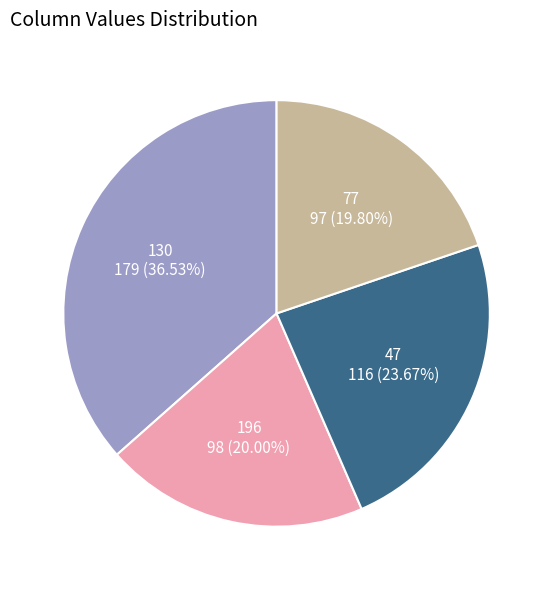

Is there any slice that represents more than half of the pie?

No